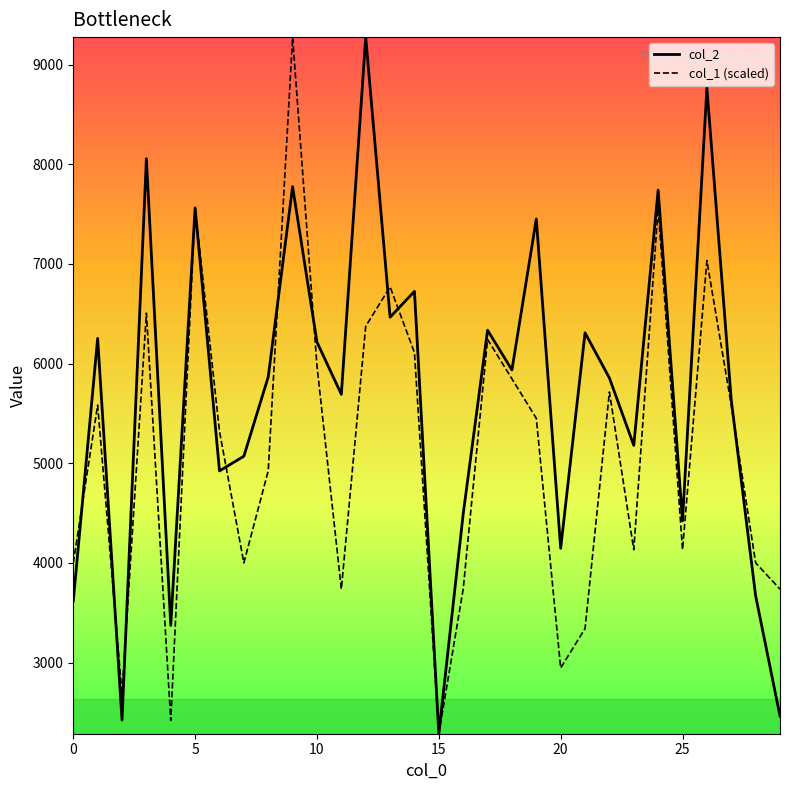

What is the lowest value of the col_2 series?

2287.0